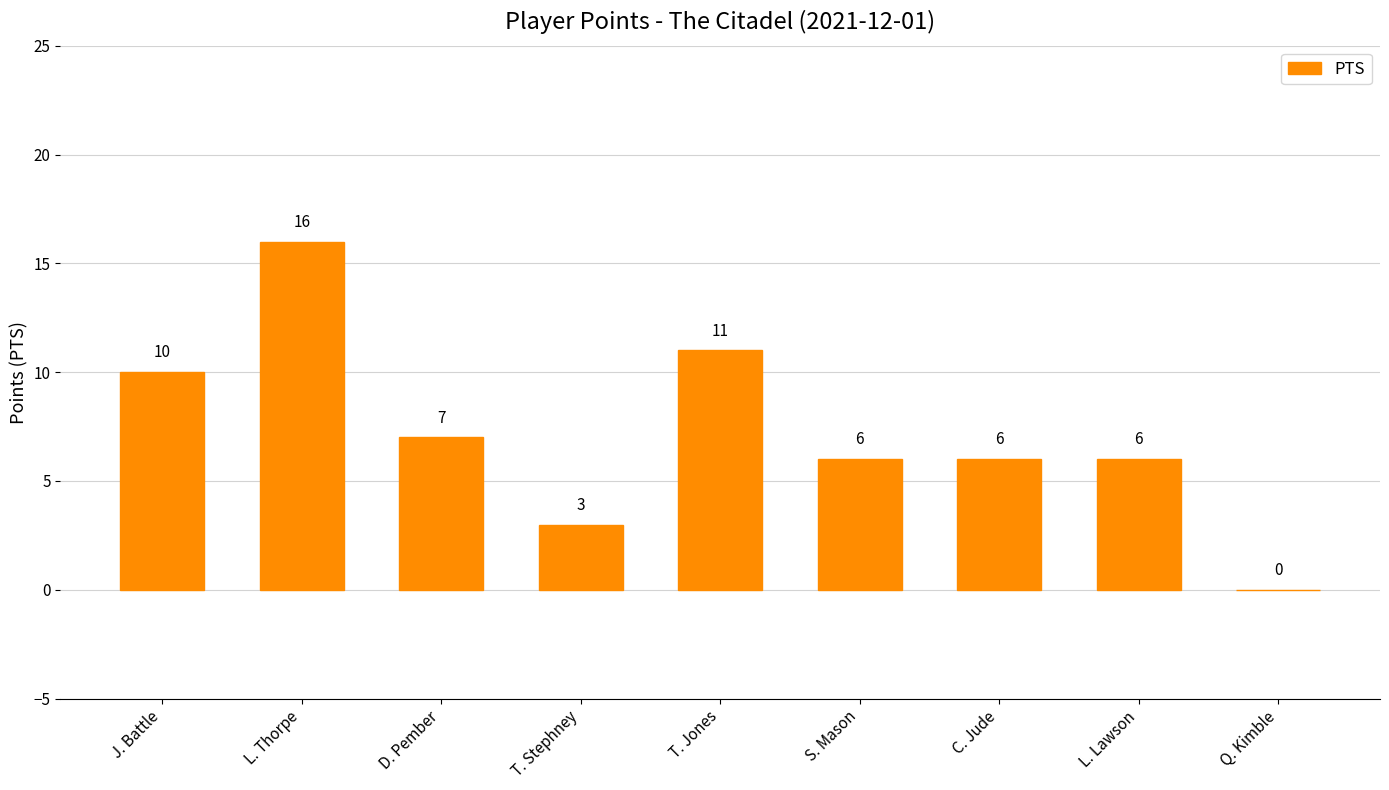

What is the greatest value displayed?

16